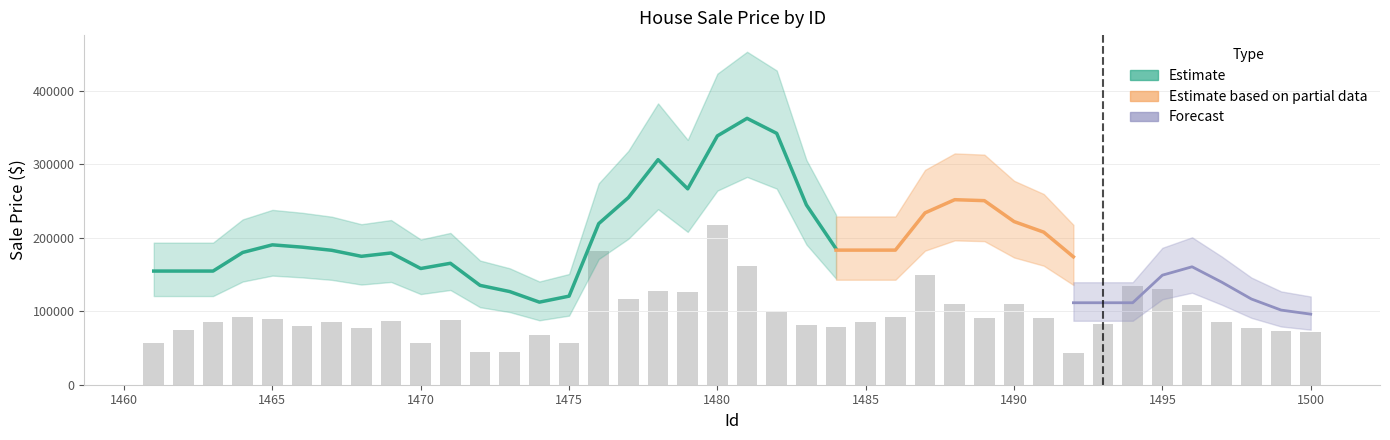

List the labels in order of value, largest first.

1480, 1476, 1481, 1487, 1494, 1495, 1478, 1479, 1477, 1488, 1490, 1496, 1482, 1486, 1464, 1491, 1489, 1465, 1471, 1469, 1467, 1485, 1497, 1463, 1493, 1483, 1466, 1484, 1468, 1498, 1462, 1499, 1500, 1474, 1461, 1470, 1475, 1472, 1473, 1492